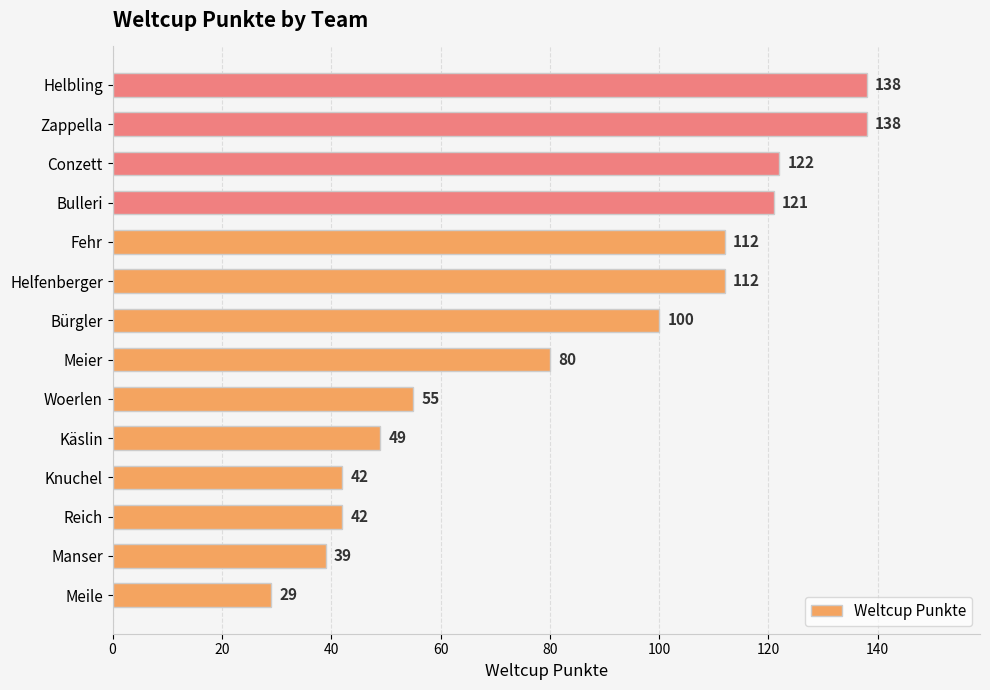

What is the maximum value shown in the chart?

138